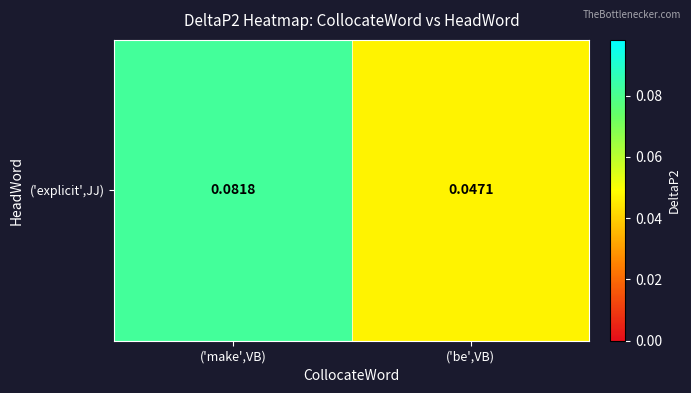

What is the greatest value displayed?

0.1